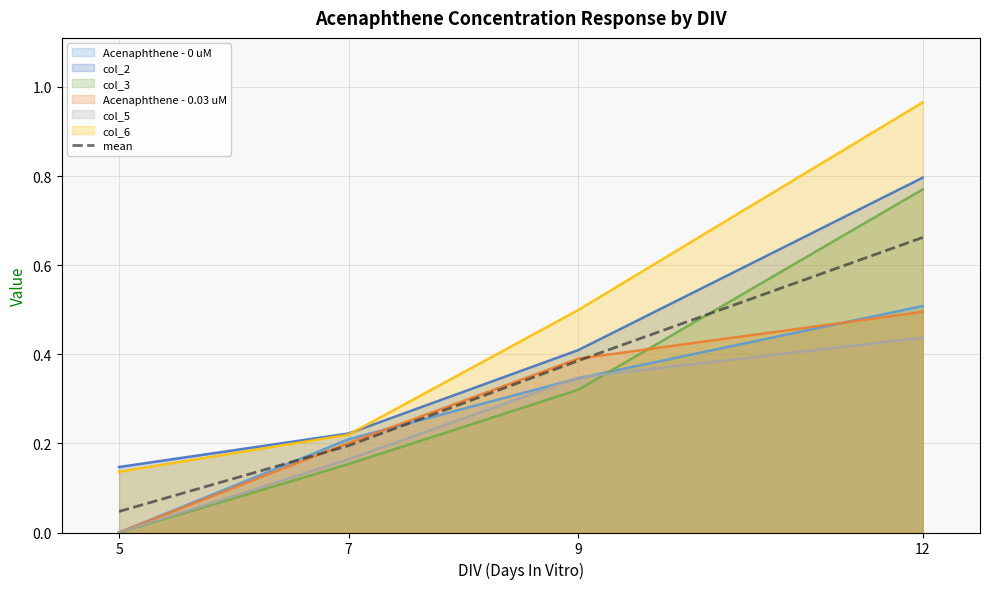

What is the difference between the maximum and minimum values?

0.6